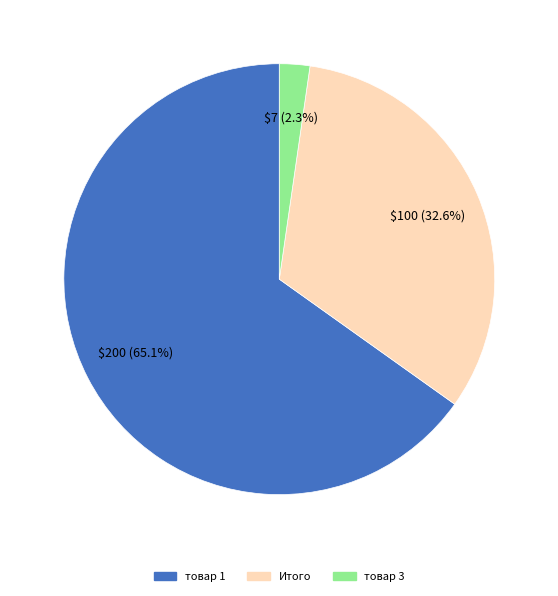

To the nearest percent, what is the combined percentage of Итого and товар 1?

98%